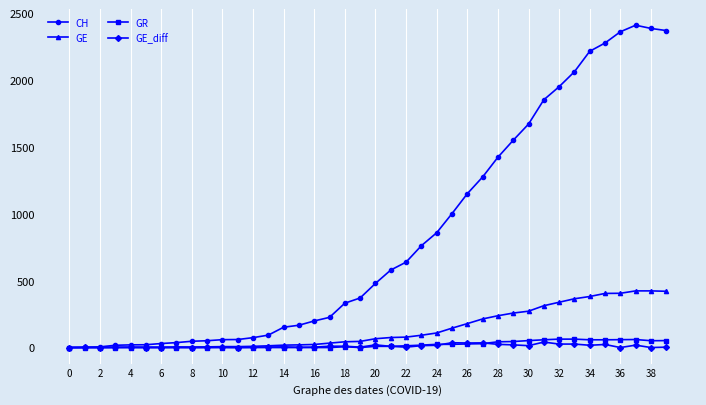

What is the average value of the GR series?

21